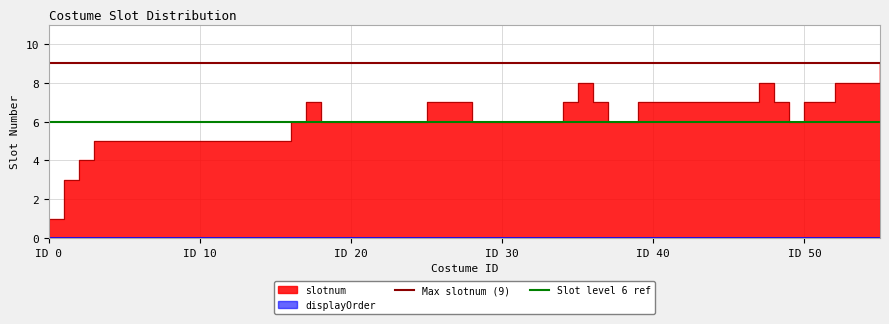

True or false: Slot level 6 ref has a value of 9 at ID 0.

False